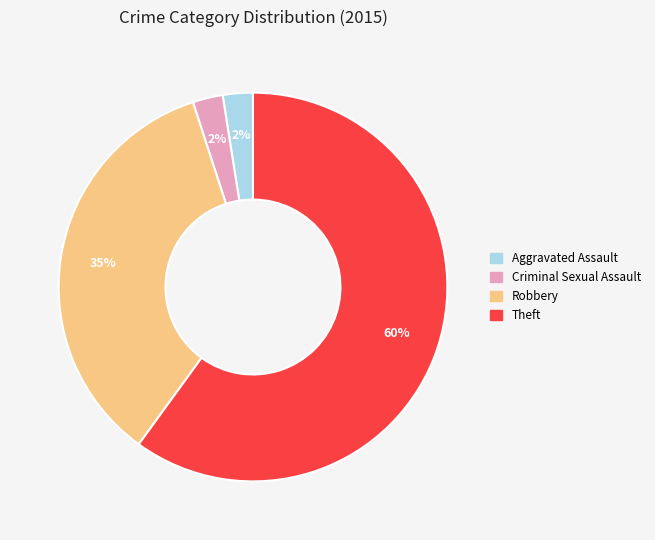

True or false: Aggravated Assault accounts for 17% of the total.

False